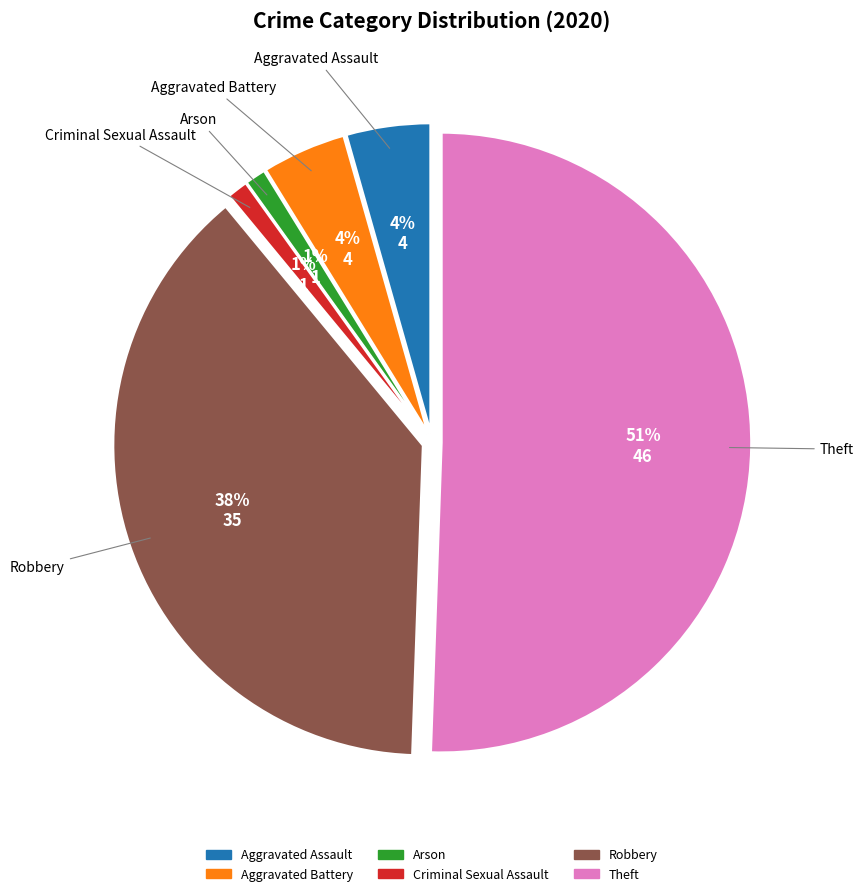

To the nearest percent, what is the average slice percentage?

17%